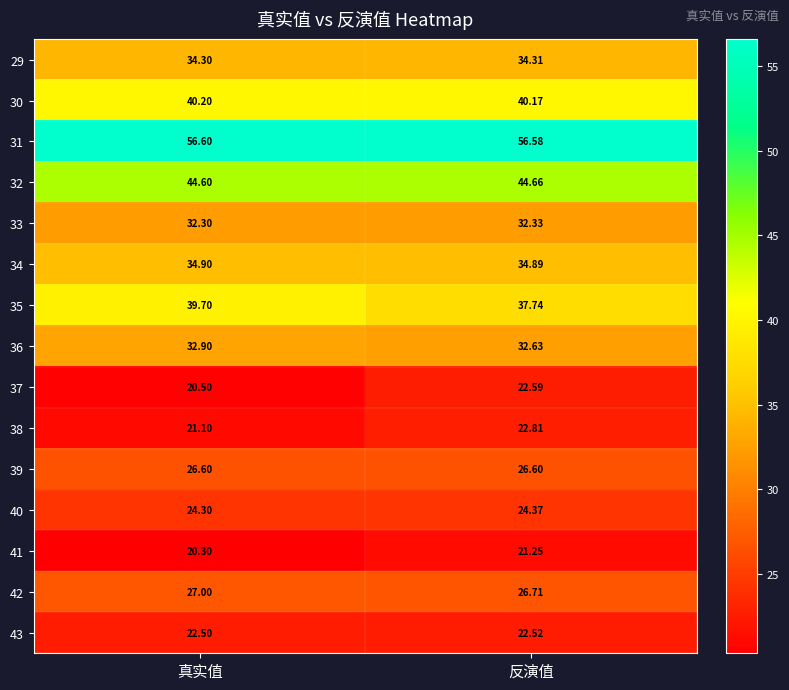

Which category has the lowest value across all series?

真实值